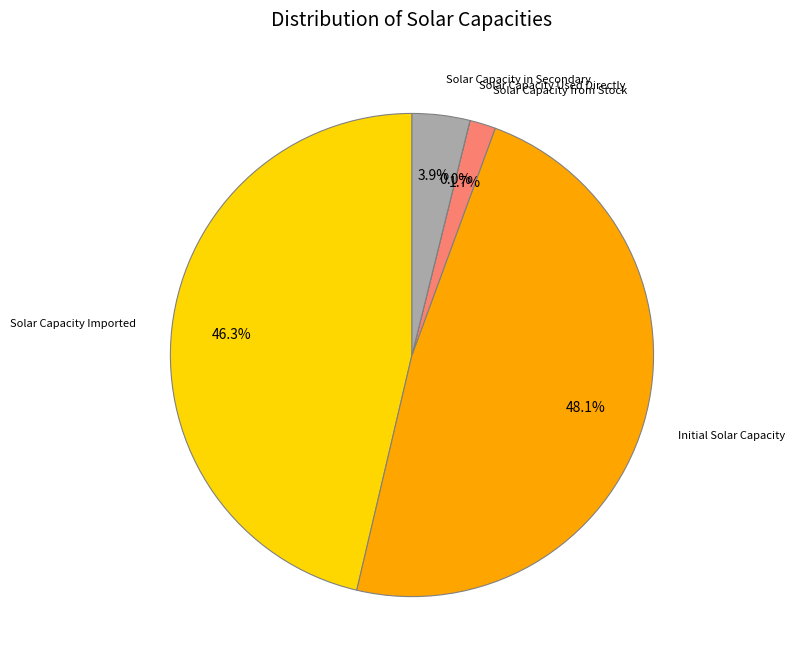

Is there a majority slice in this chart?

No